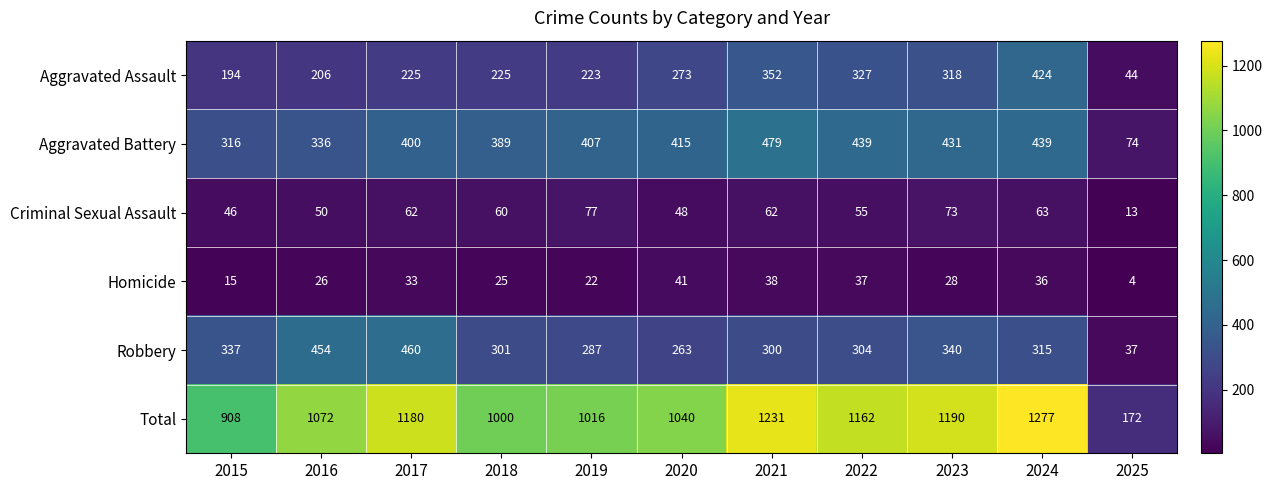

At 2024, list the series in order from largest to smallest.

Total, Aggravated Battery, Aggravated Assault, Robbery, Criminal Sexual Assault, Homicide